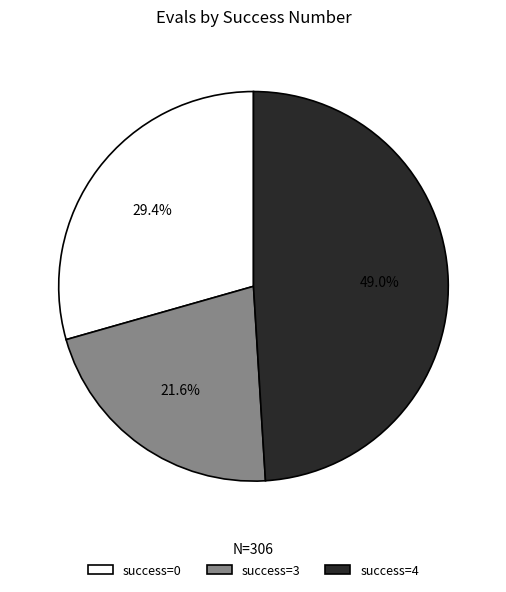

What is the ratio of the value at success=0 to the value at success=3?

1.4